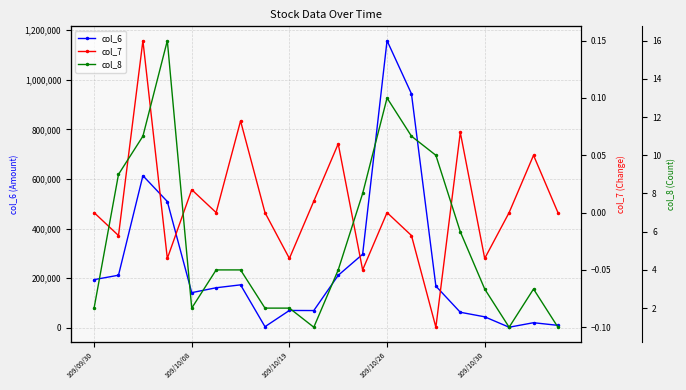

The col_7 series shows 0.0 at 6. True or false?

False